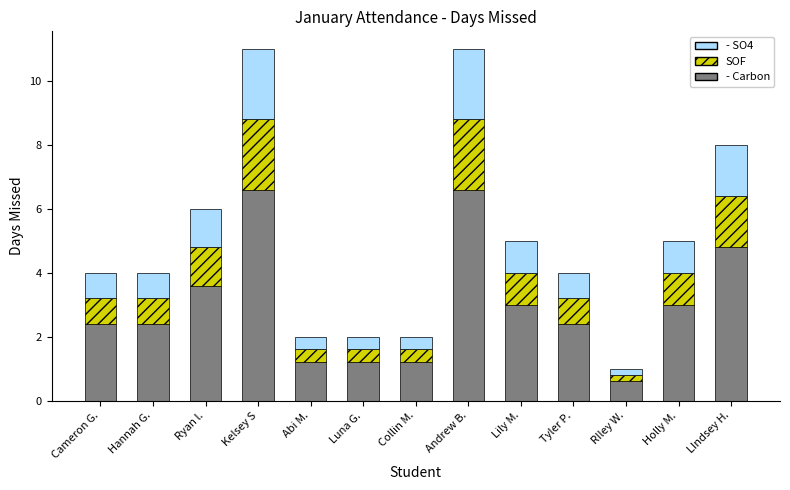

At which label does - Carbon reach its minimum?

RIley W.